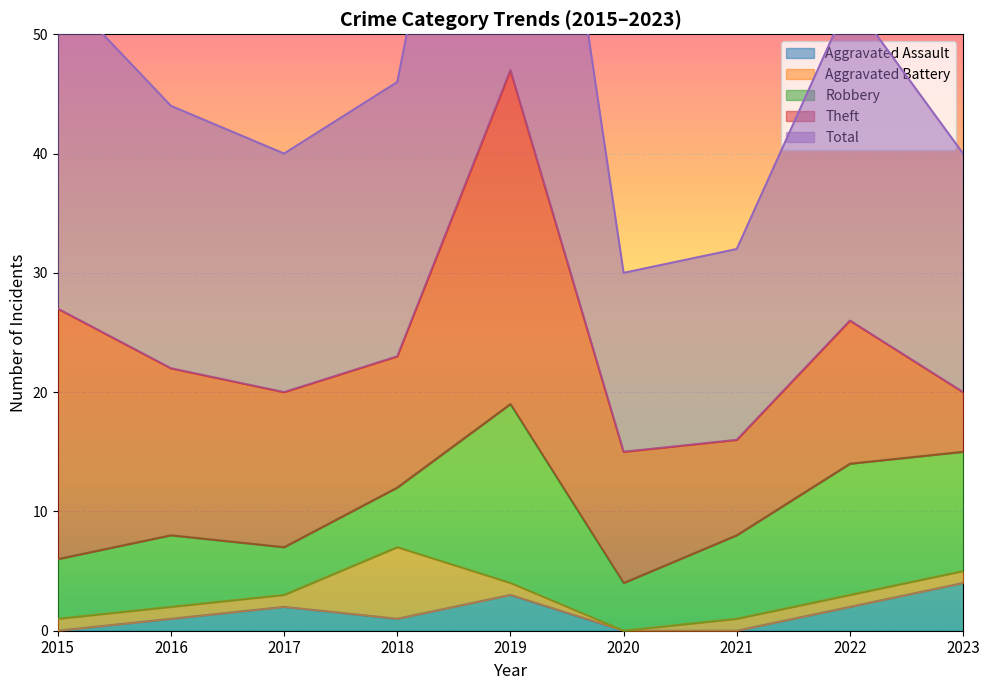

Is the value of Robbery at 2019 greater than the value of Aggravated Battery at 2017?

Yes